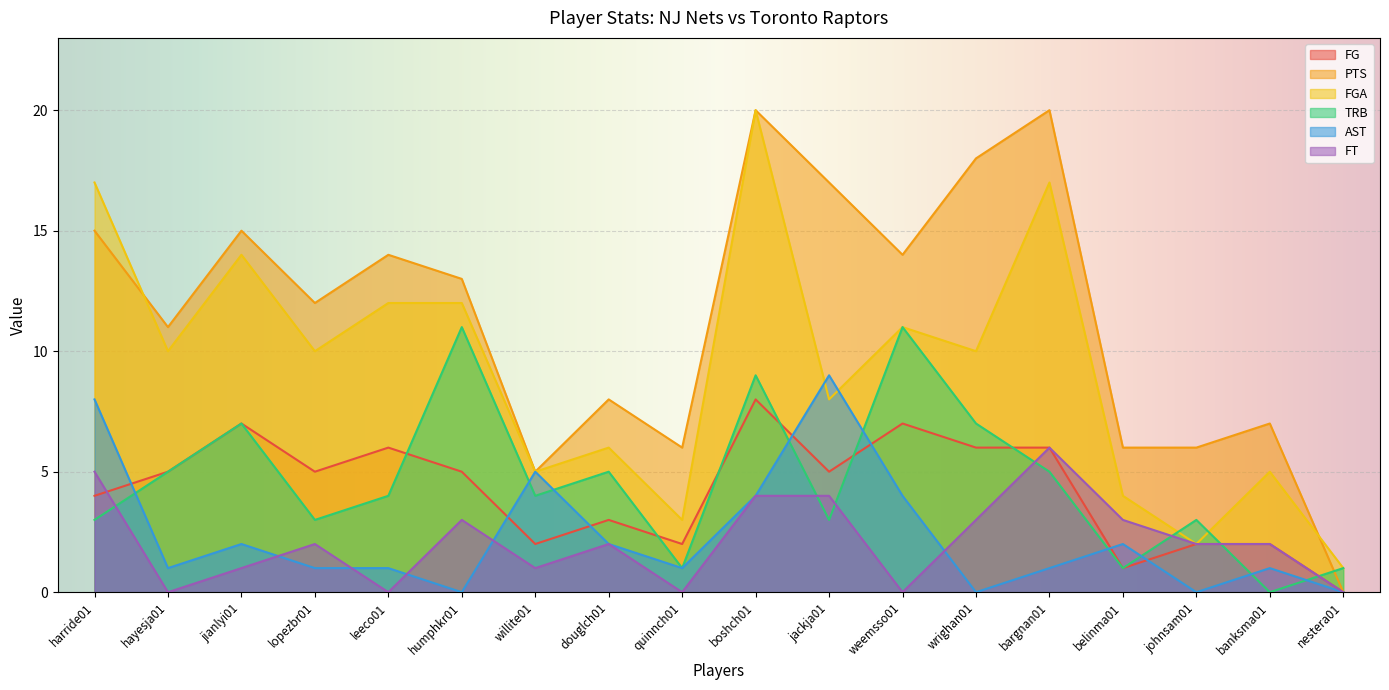

The value of FT at lopezbr01 is 2. True or false?

True